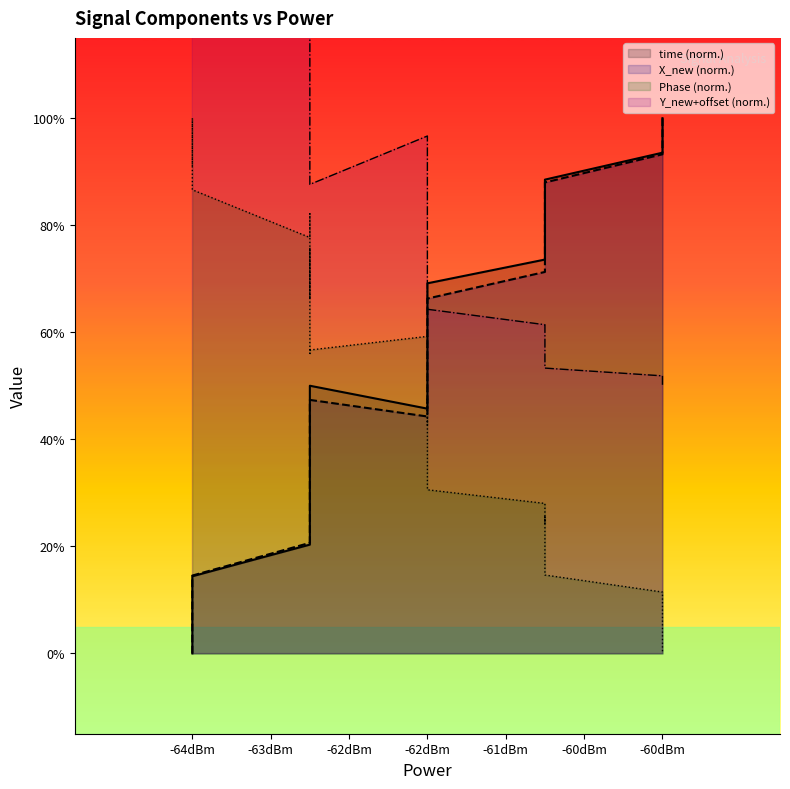

True or false: Y_new has a value of 0.9 at -62dBm.

False